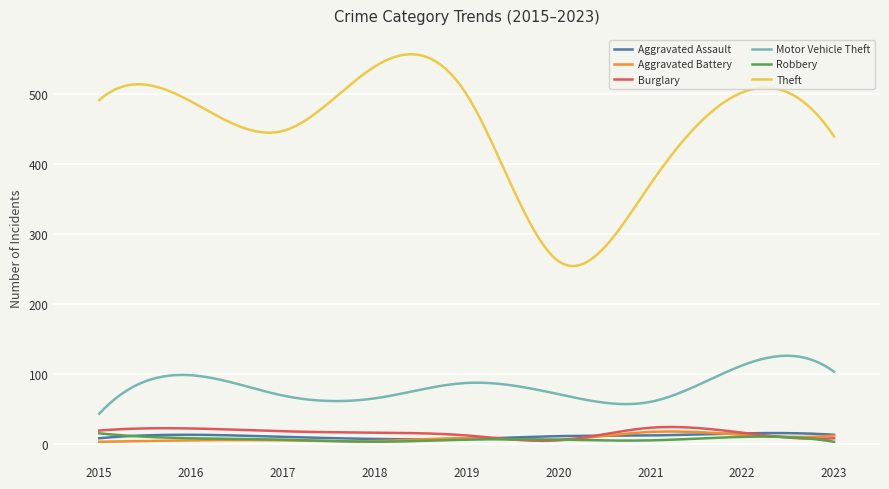

What is the lowest value of the Robbery series?

3.0